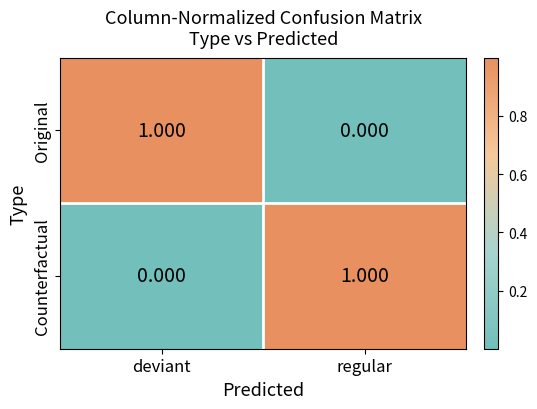

List the labels in order of Counterfactual value, smallest first.

deviant, regular